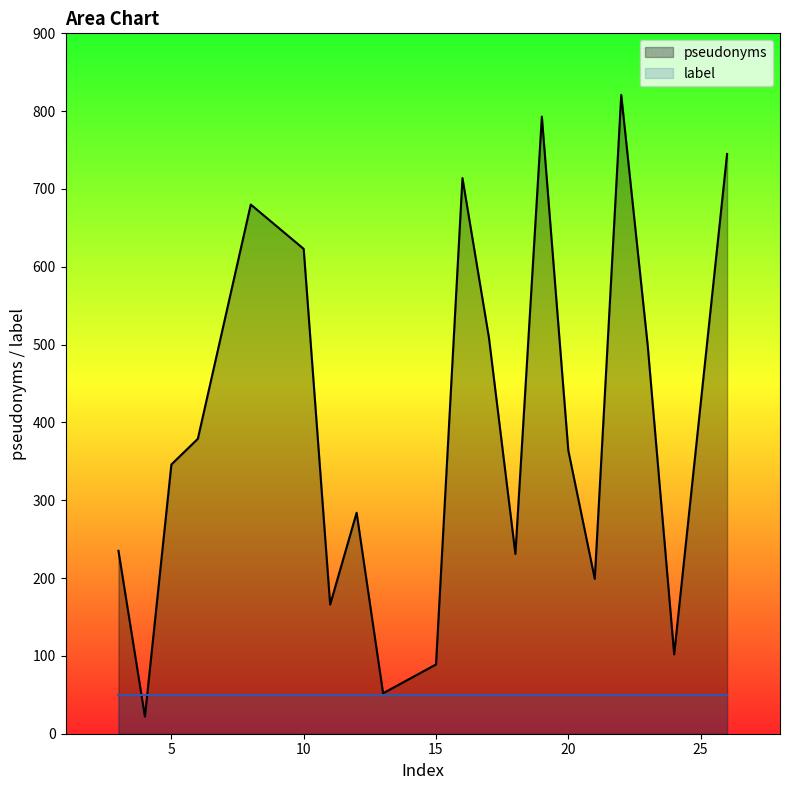

Does the chart have visible grid lines?

No